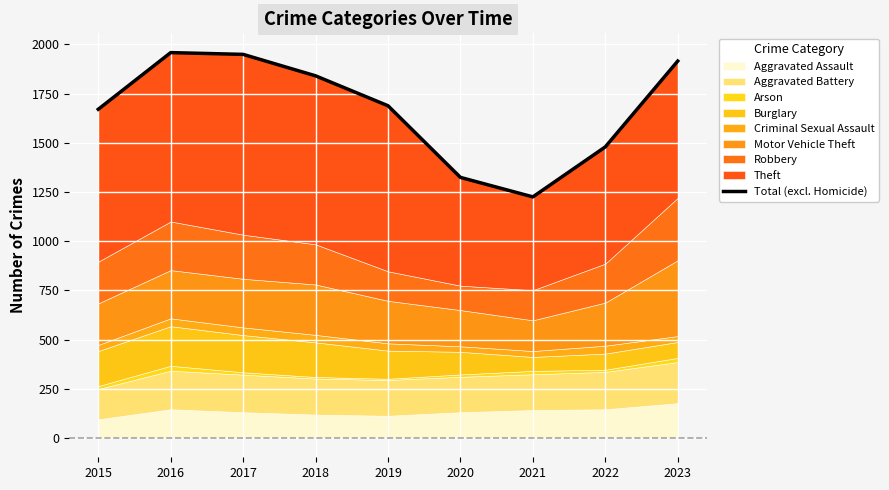

Where is the first local minimum?

2021